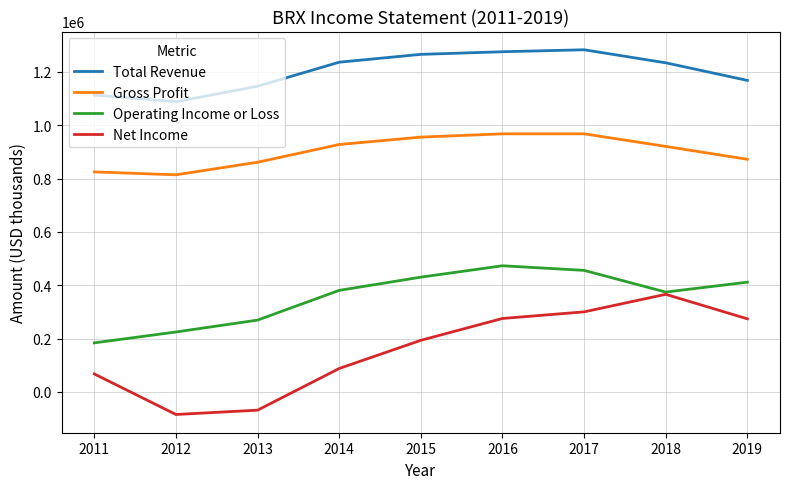

True or false: Net Income and Total Revenue cross at least once.

False